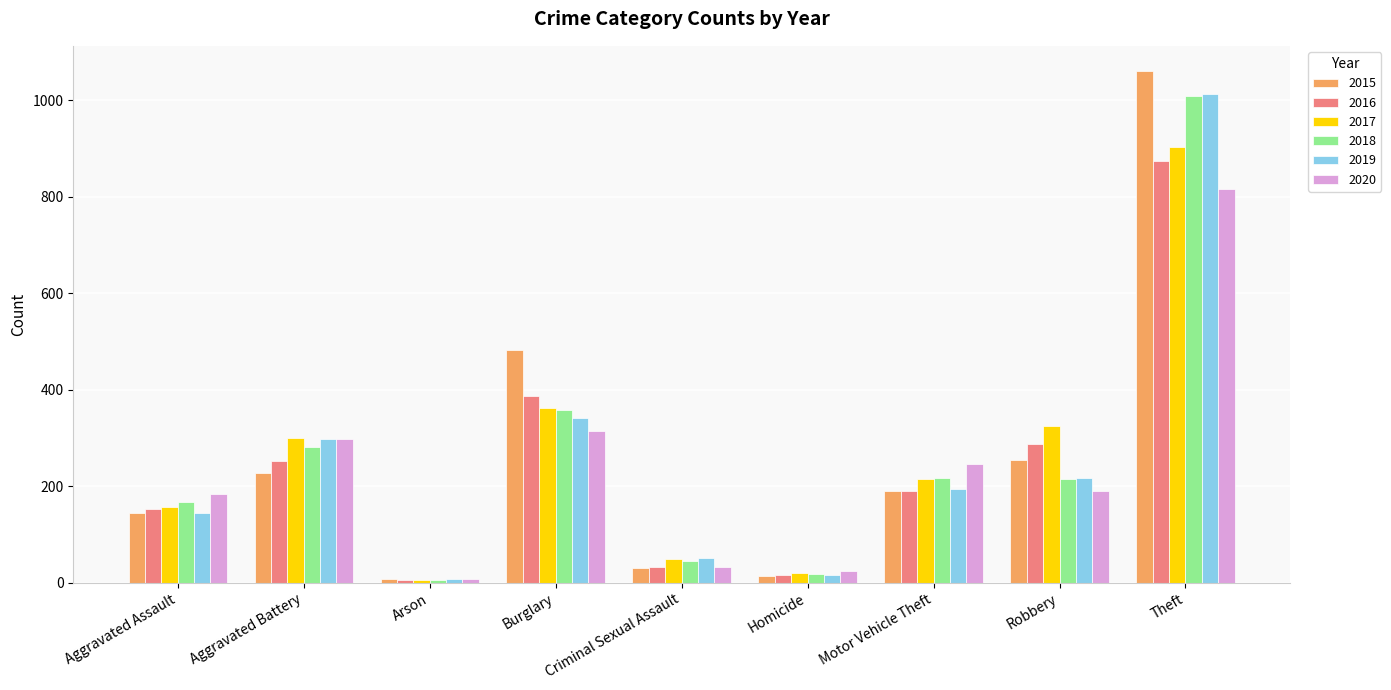

The 2017 series shows 245 at Aggravated Assault. True or false?

False